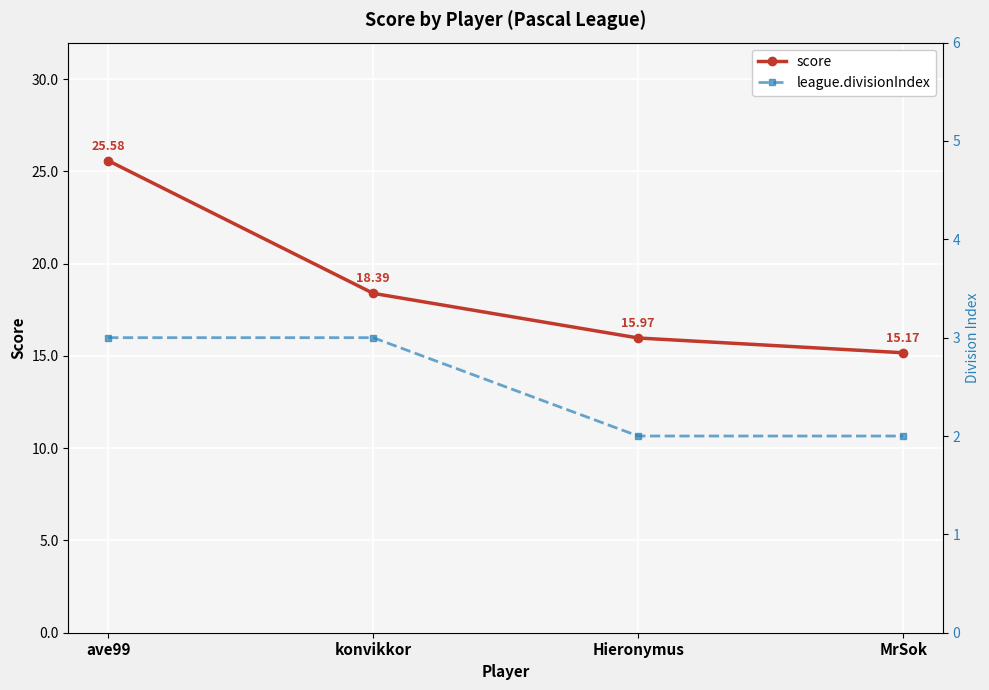

Between Hieronymus and ave99, which is larger?

ave99